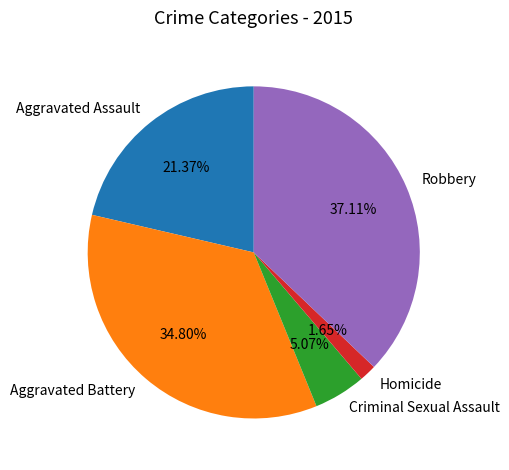

The Robbery slice represents 37% of the pie. True or false?

True